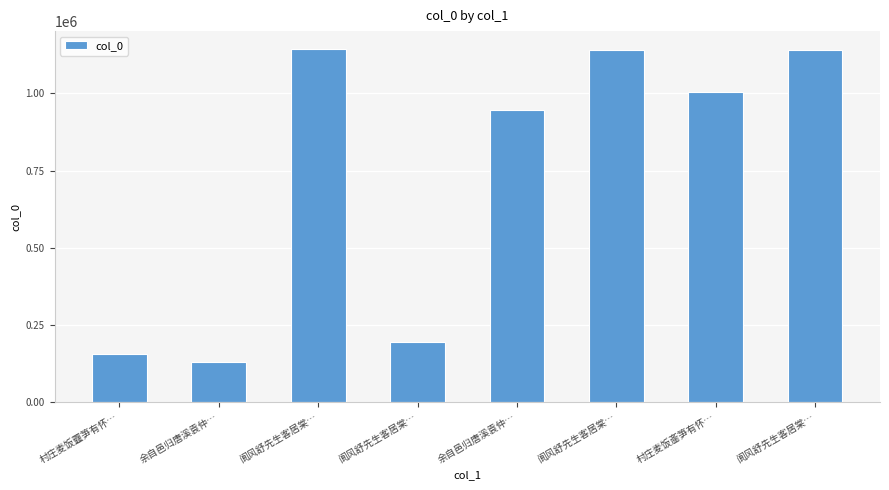

At which label does the data first exceed 1005831?

阆风舒先生客居棠…